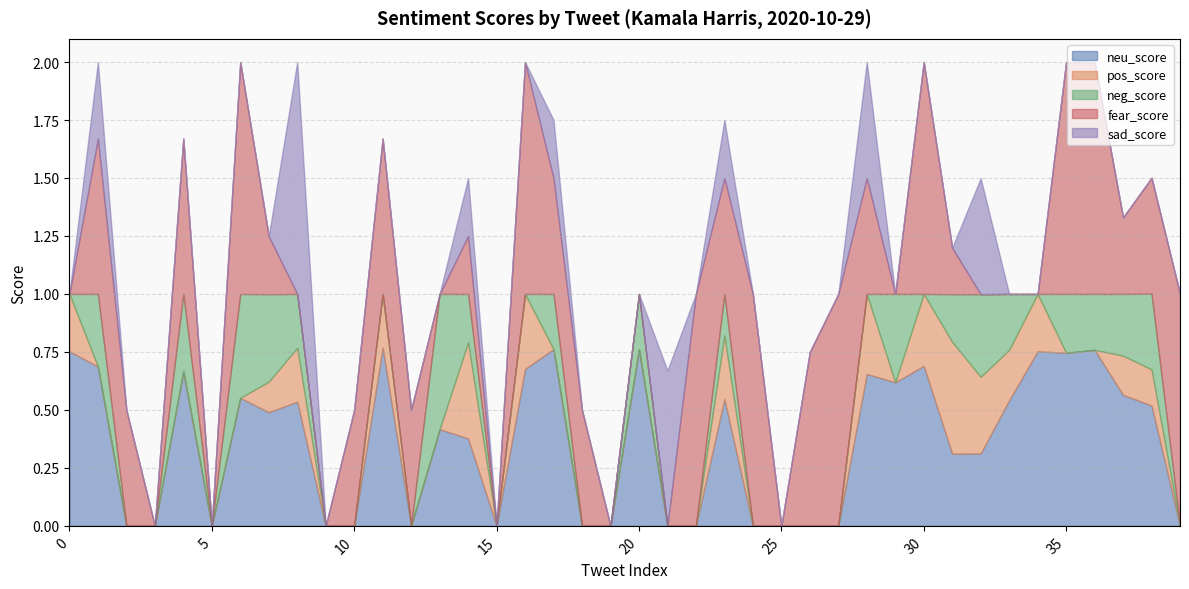

What is the spread (max minus min) of values at 33?

0.5